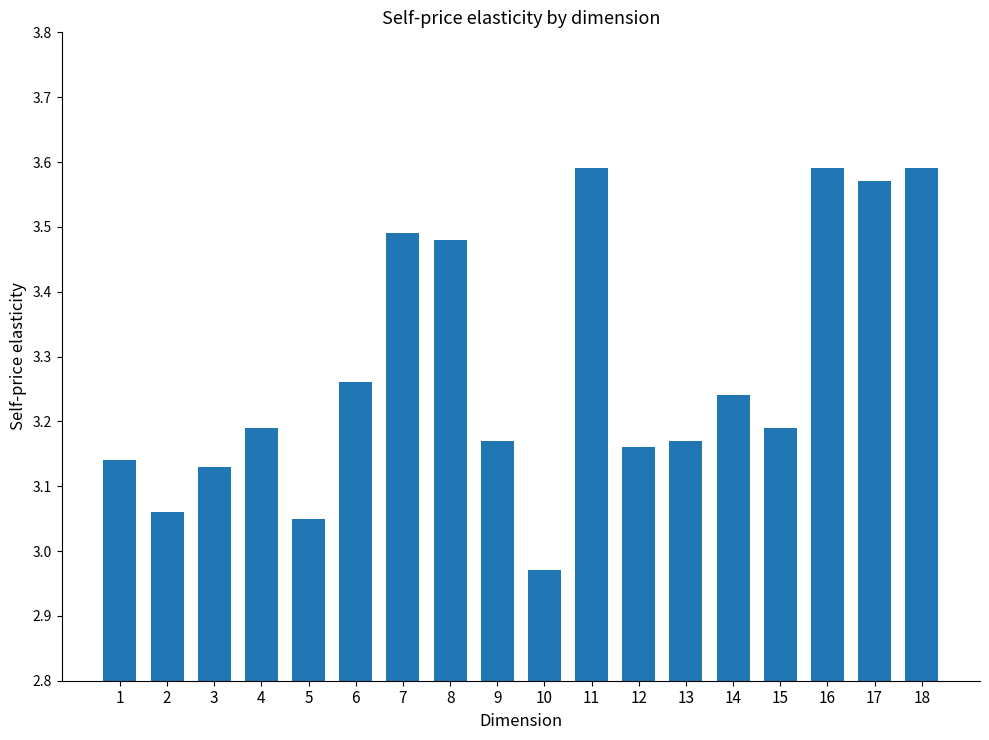

The chart shows a value of 1.8 at 15. True or false?

False